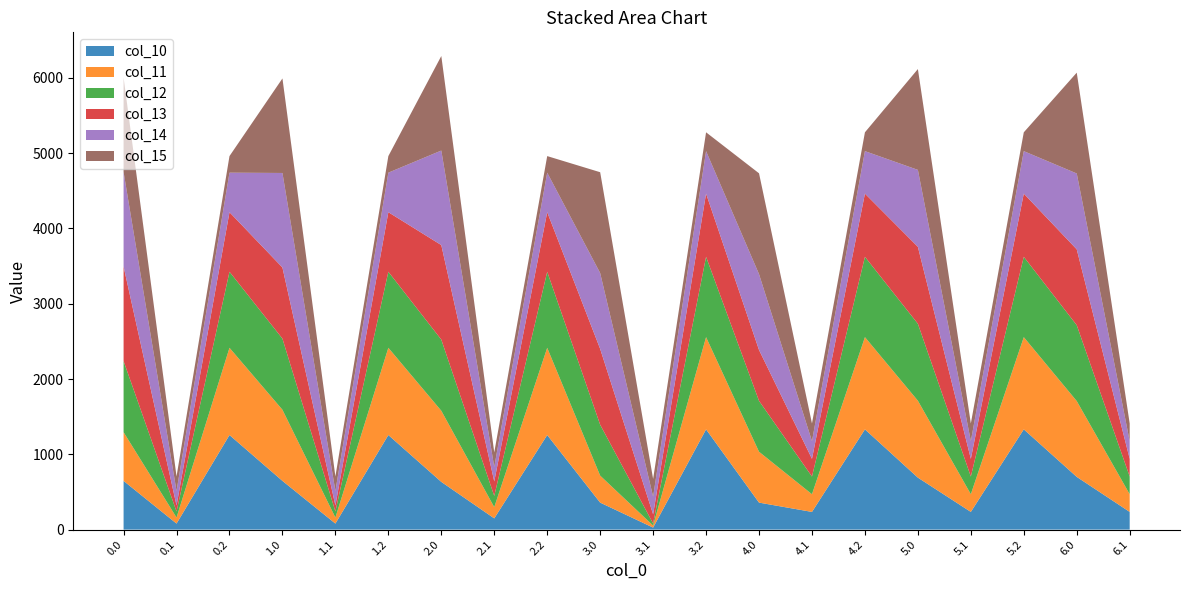

Reading left to right, what are all the values shown in this chart?

col_10: 646.8	80.1	1256.0	646.8	80.1	1256.0	633.7	149.1	1256.0	358.4	26.8	1331.4	358.4	235.0	1331.4	690.1	235.0	1331.4	700.1	235.0
col_11: 646.8	80.1	1158.4	944.6	80.1	1158.4	944.6	149.1	1158.4	358.4	26.8	1224.7	675.7	235.0	1224.7	1021.8	235.0	1224.7	1007.3	235.0
col_12: 944.6	80.1	1009.7	944.6	80.1	1009.7	944.6	149.1	1009.7	675.7	26.8	1066.9	675.7	235.0	1066.9	1021.8	235.0	1066.9	1007.3	235.0
col_13: 1255.5	80.1	791.1	944.6	80.1	791.1	1255.5	192.6	791.1	1007.3	122.4	839.2	675.7	235.0	839.2	1021.8	235.0	839.2	1007.3	235.0
col_14: 1255.5	192.6	525.0	1255.5	192.6	525.0	1255.5	192.6	525.0	1007.3	235.0	564.0	1007.3	235.0	564.0	1021.8	235.0	564.0	1007.3	235.0
col_15: 1255.5	192.6	220.1	1255.5	192.6	220.1	1255.5	192.6	220.1	1339.0	235.0	250.0	1339.0	235.0	250.0	1339.0	235.0	250.0	1339.0	235.0